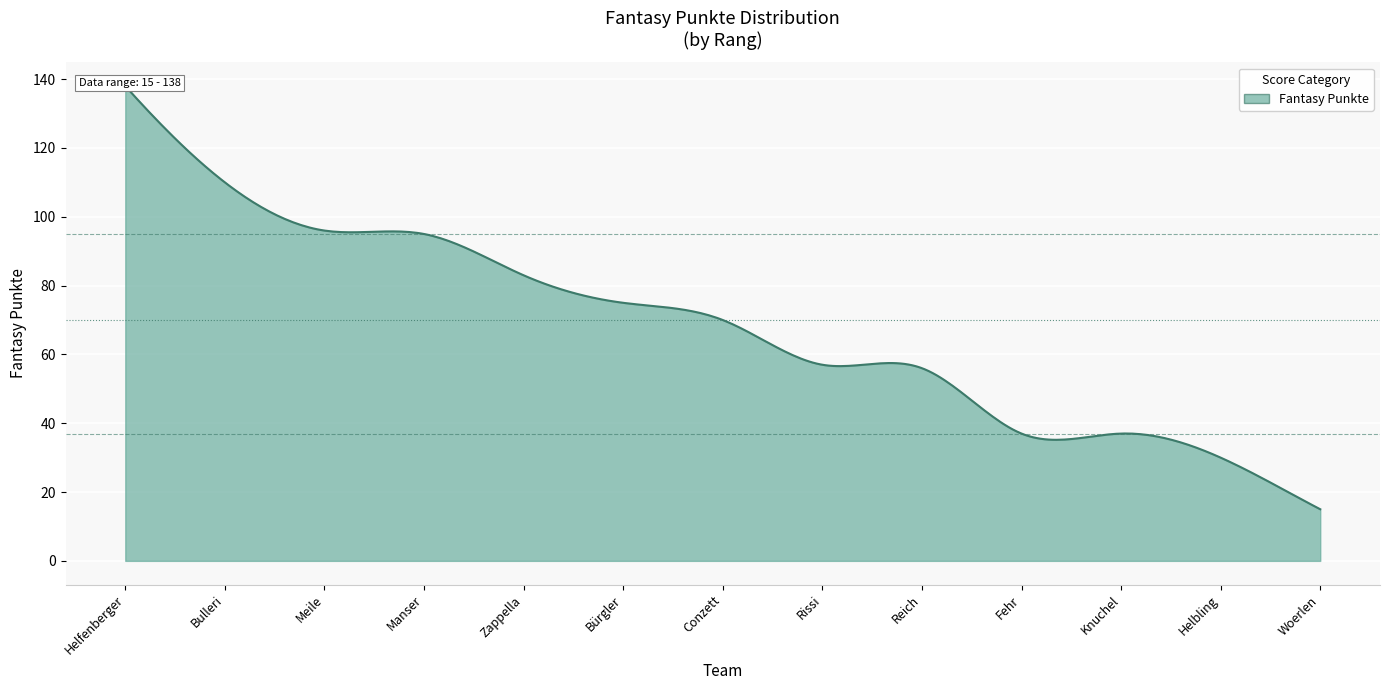

What is the value of the 9th point from the left?

56